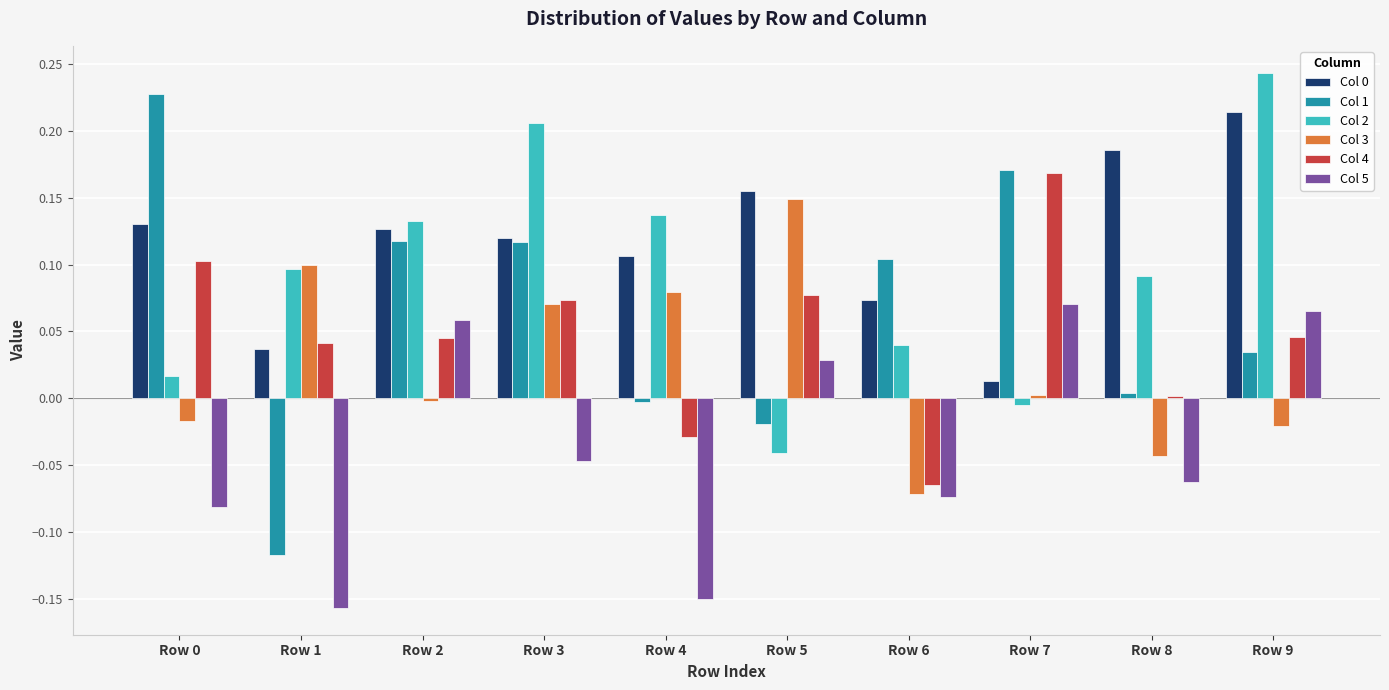

Which series has the largest range (max minus min)?

Col 1